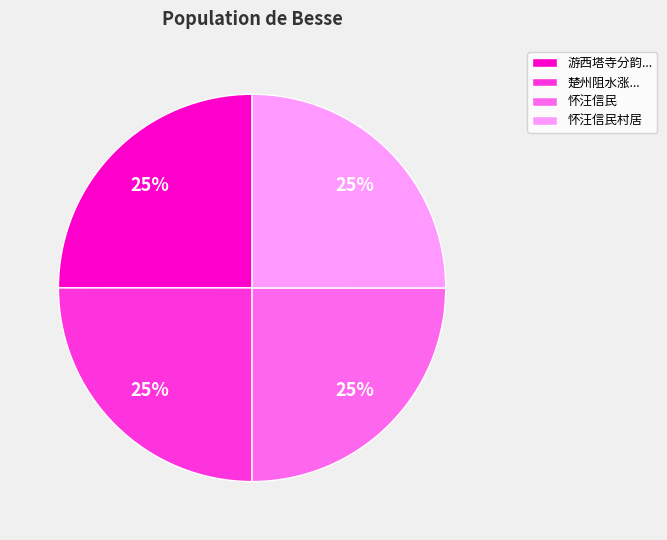

How many segments does this pie chart have?

4